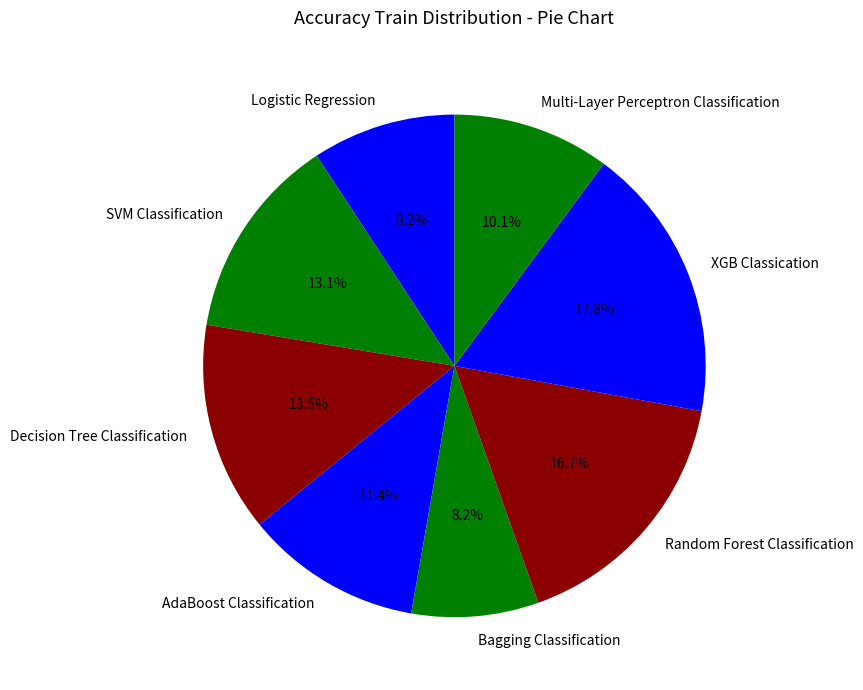

Combined, what portion of the pie is Logistic Regression and Random Forest Classification?

25.9%